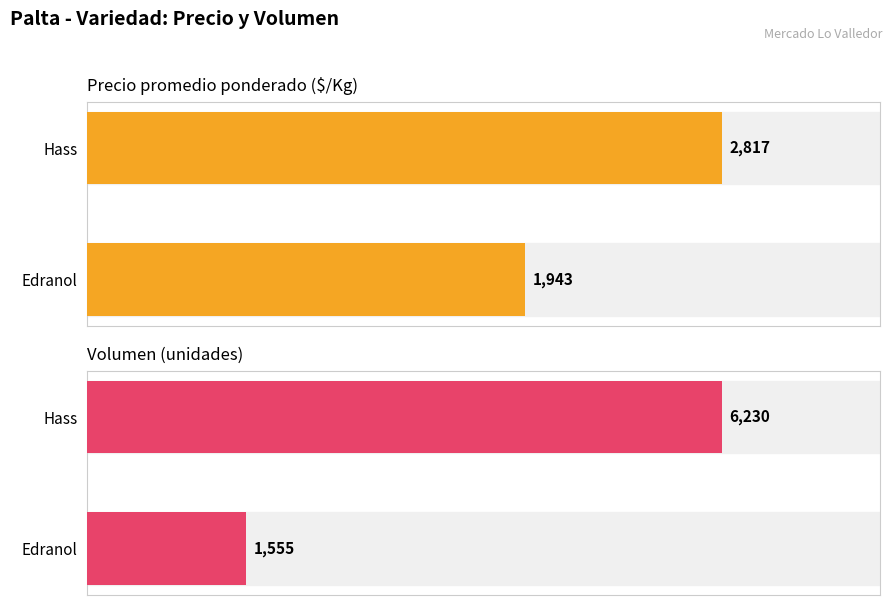

Which series changed the most between Edranol and Hass?

Volumen